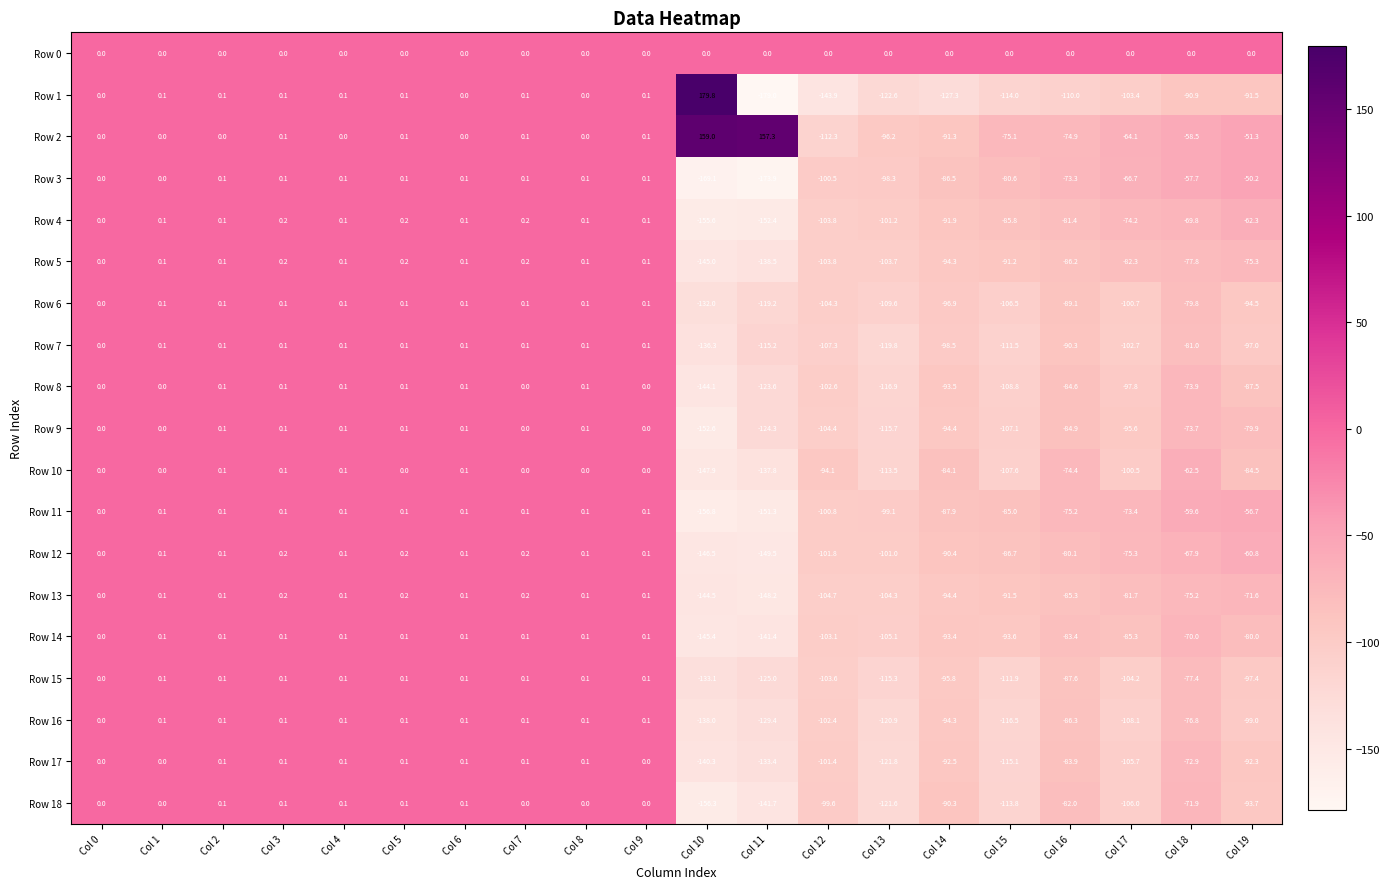

What is the spread (max minus min) of values at Col 9?

0.1